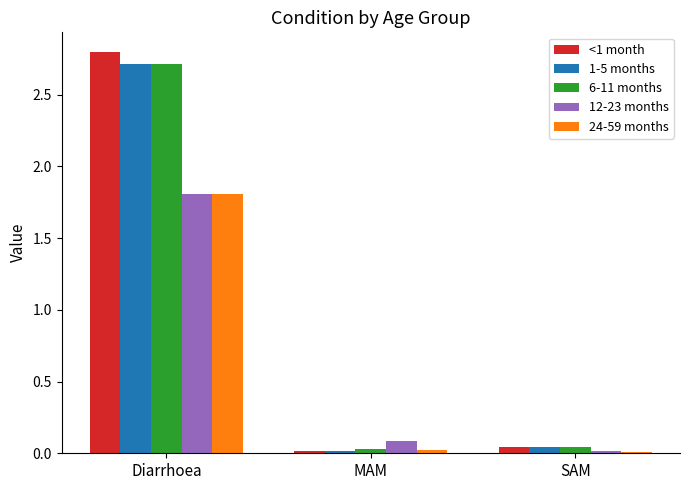

How many categories are shown in the chart?

3